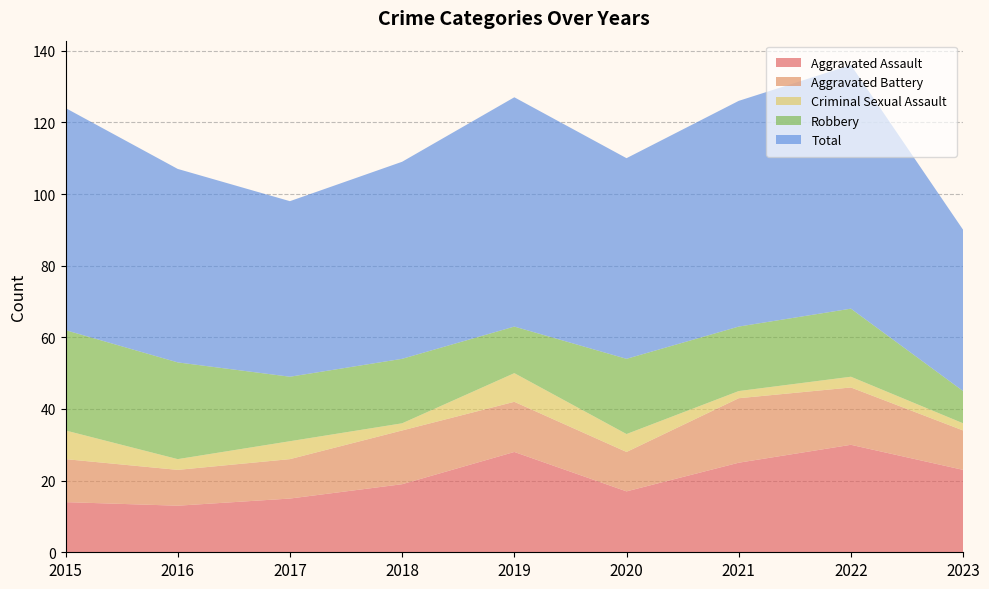

Reading left to right, what are all the values shown in this chart?

Aggravated Assault: 2015=14	2016=13	2017=15	2018=19	2019=28	2020=17	2021=25	2022=30	2023=23
Aggravated Battery: 2015=12	2016=10	2017=11	2018=15	2019=14	2020=11	2021=18	2022=16	2023=11
Criminal Sexual Assault: 2015=8	2016=3	2017=5	2018=2	2019=8	2020=5	2021=2	2022=3	2023=2
Robbery: 2015=28	2016=27	2017=18	2018=18	2019=13	2020=21	2021=18	2022=19	2023=9
Total: 2015=62	2016=54	2017=49	2018=55	2019=64	2020=56	2021=63	2022=68	2023=45